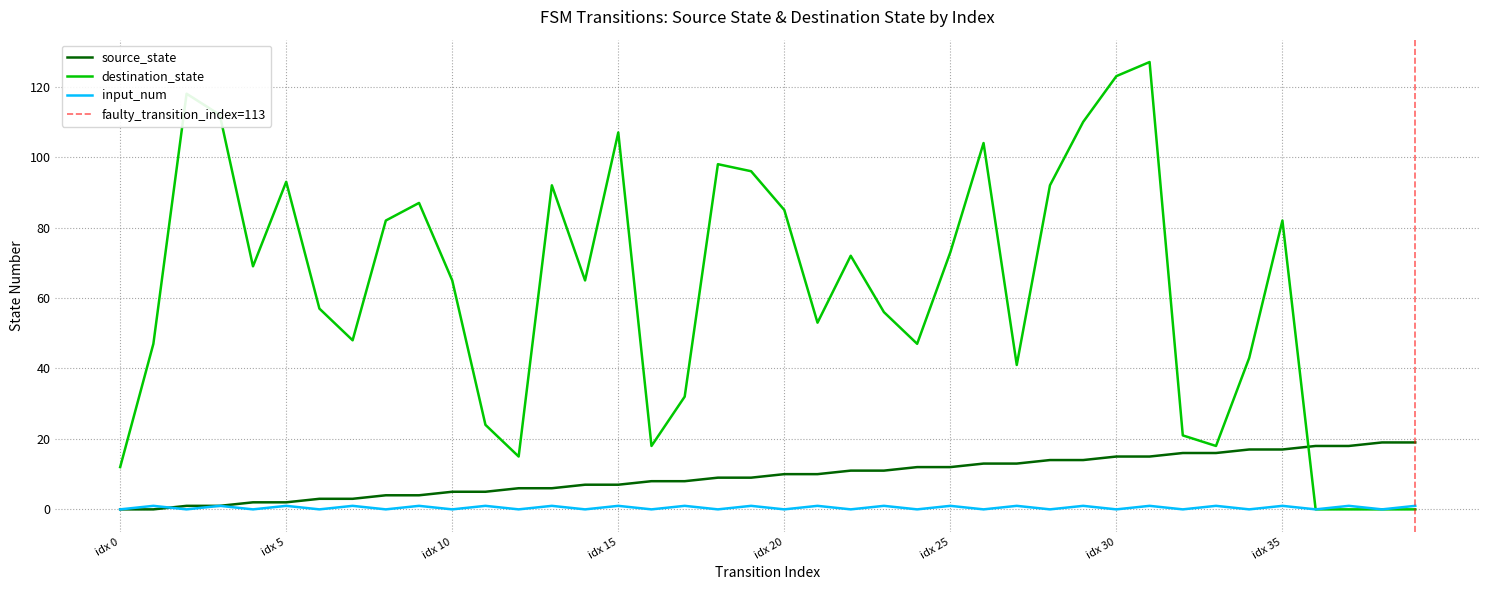

List the labels in order of destination_state value, smallest first.

36, 37, 38, 39, 0, 12, 16, 33, 32, 11, 17, 27, 34, 1, 24, 7, 21, 23, 6, 10, 14, 4, 22, 25, 8, 35, 20, 9, 13, 28, 5, 19, 18, 26, 15, 29, 3, 2, 30, 31